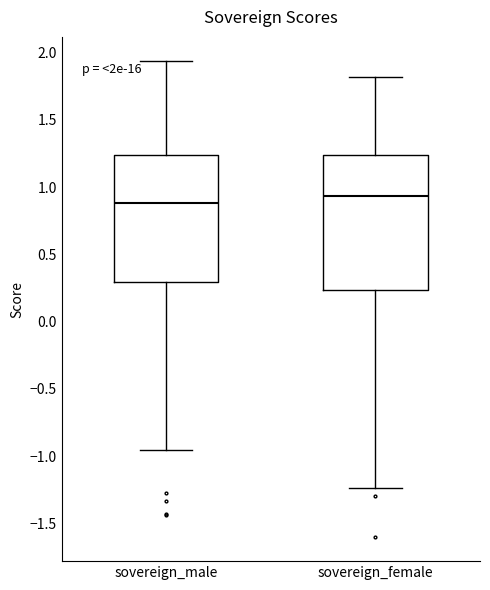

Where is the upper edge of the box for sovereign_male on the y-axis? The values are not printed on the chart, so give them approximately, as read against the axis.

1.25